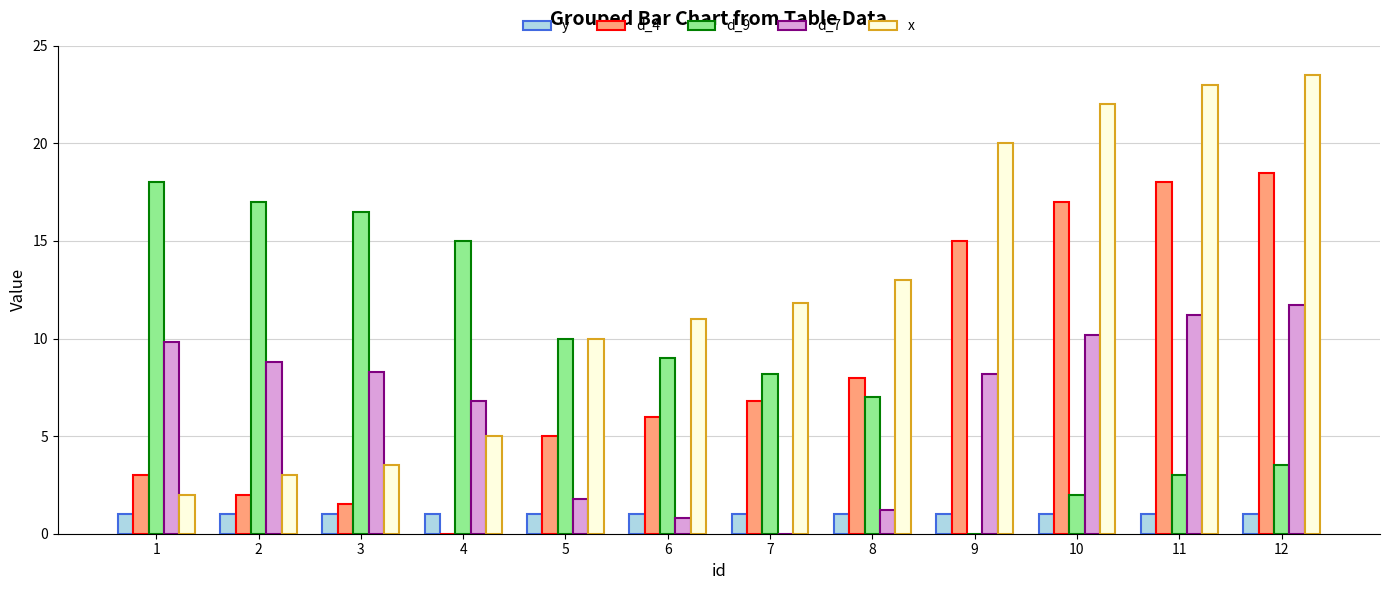

Which series has the widest spread of values?

x